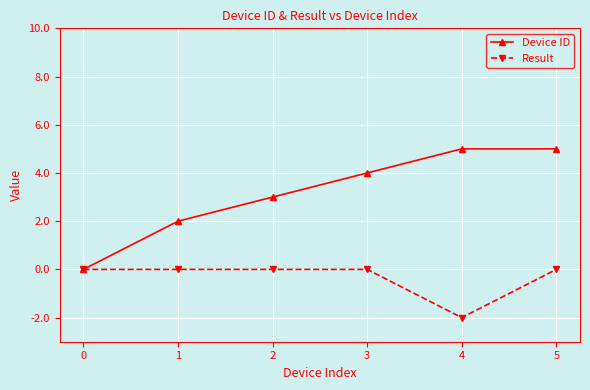

What is the difference between the second highest and second lowest values in the Device ID series?

3